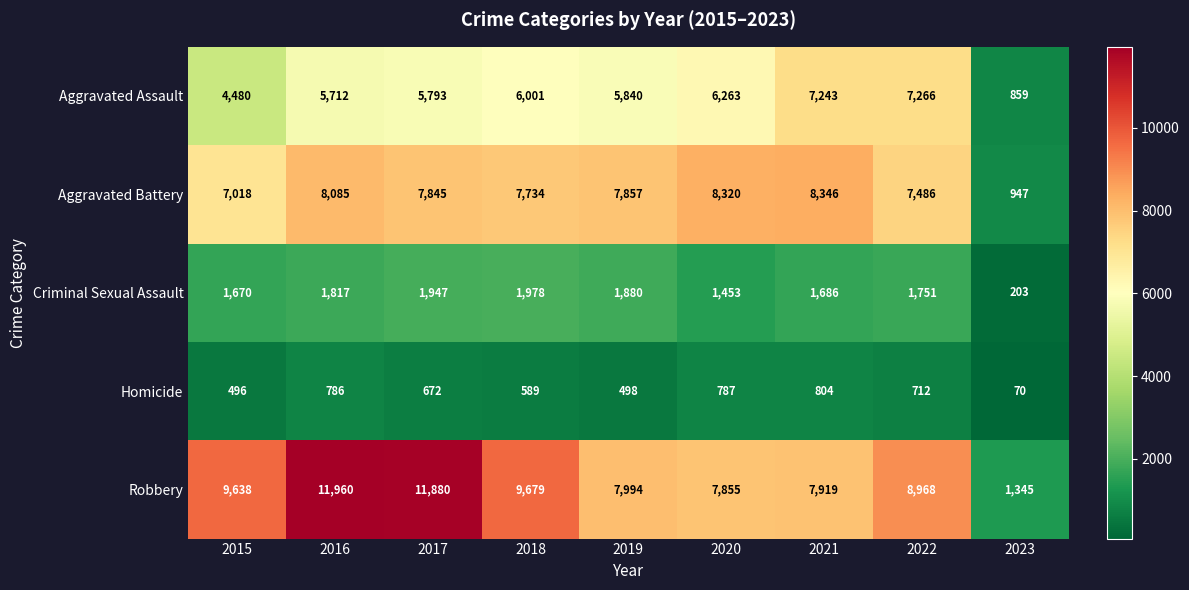

What is the smallest value displayed?

70